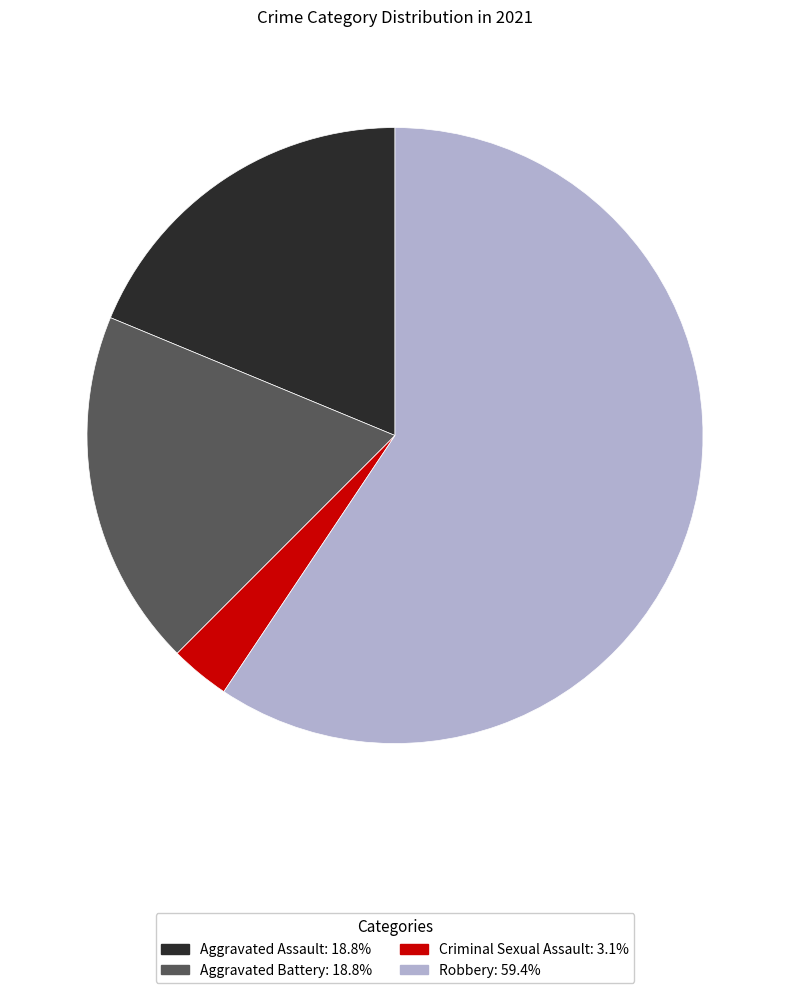

Is the sum of Criminal Sexual Assault and Robbery greater than half?

Yes